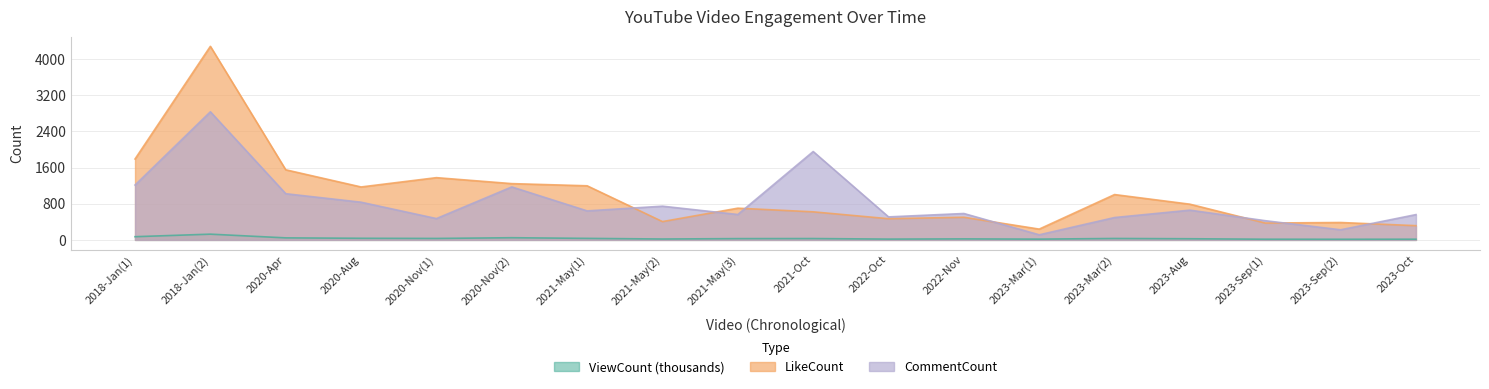

At how many categories does at least one series exceed 3538?

1